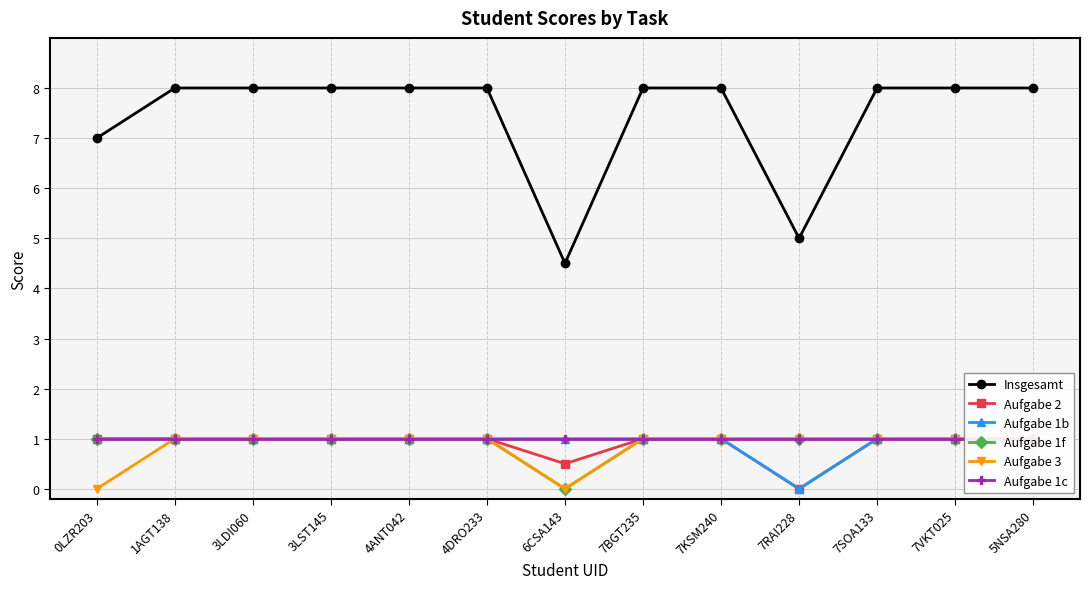

What is the sum of all Aufgabe 3 values?

11.0